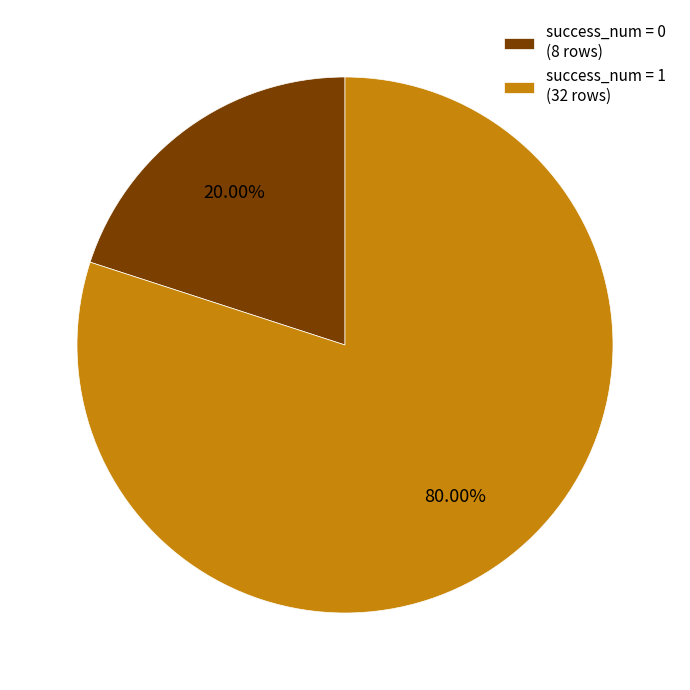

Count the number of slices in the pie.

2